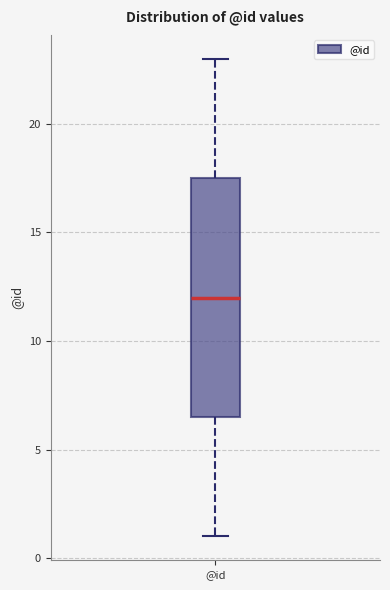

Read this box plot against the y-axis: the position of the median line, the range covered by the box, and the ends of both whiskers. The values are not printed on the chart, so give them approximately, as read against the axis.

median 12.0, box 6.5 to 17.5, whiskers 1.0 to 23.0